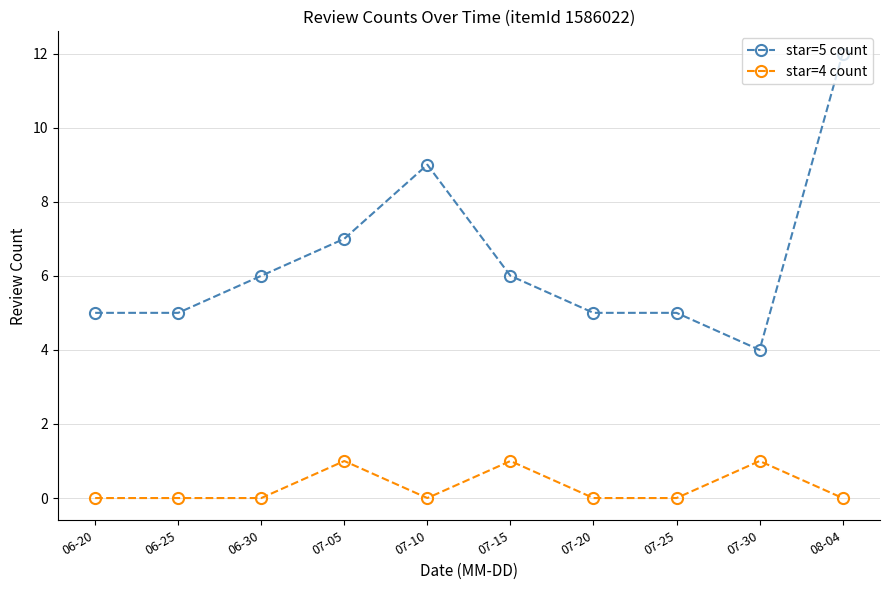

True or false: star=4 count and star=5 count cross at least once.

False